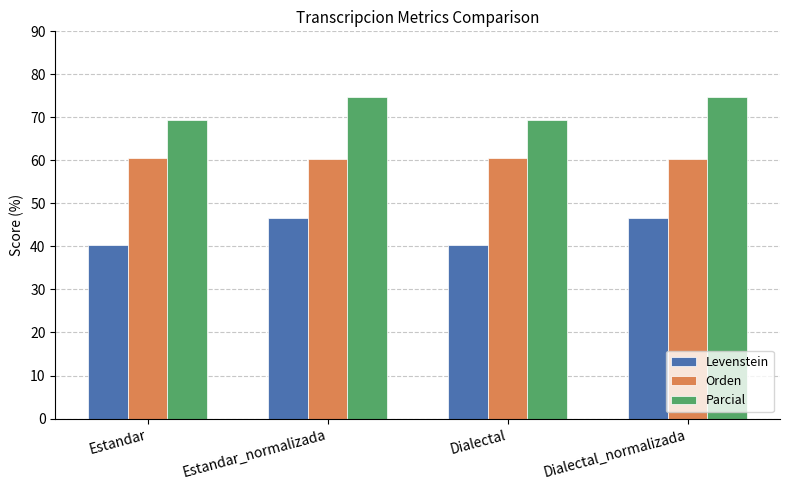

What is the difference between the highest and lowest values at Estandar?

28.9